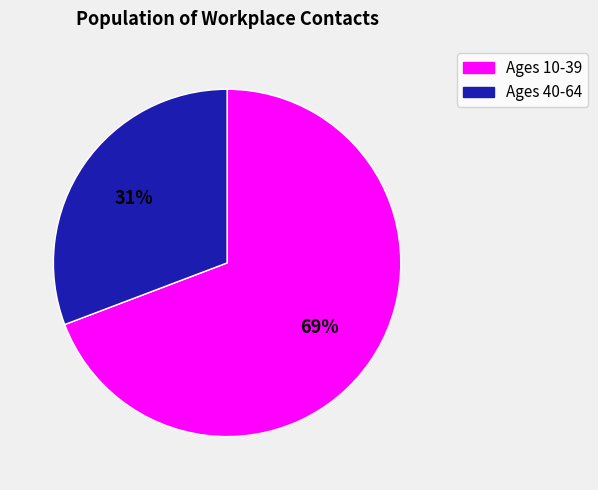

To the nearest percent, what is the average slice percentage?

50%